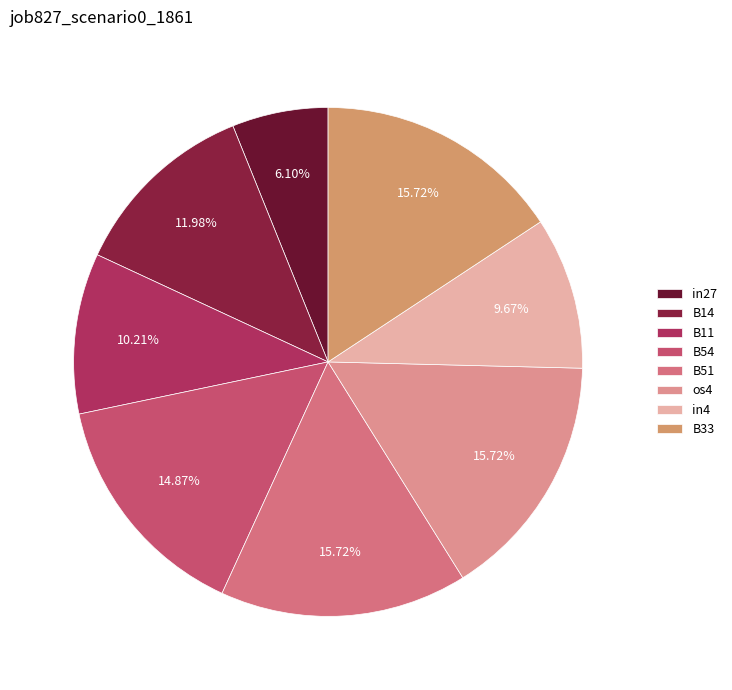

How many segments does this pie chart have?

8